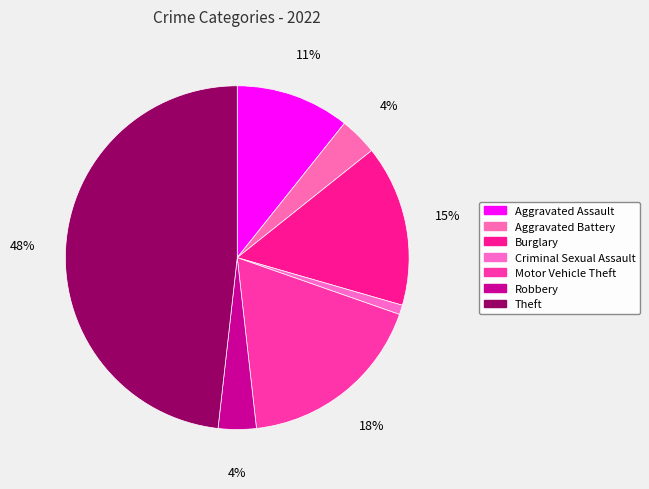

True or false: Burglary accounts for 8% of the total.

False